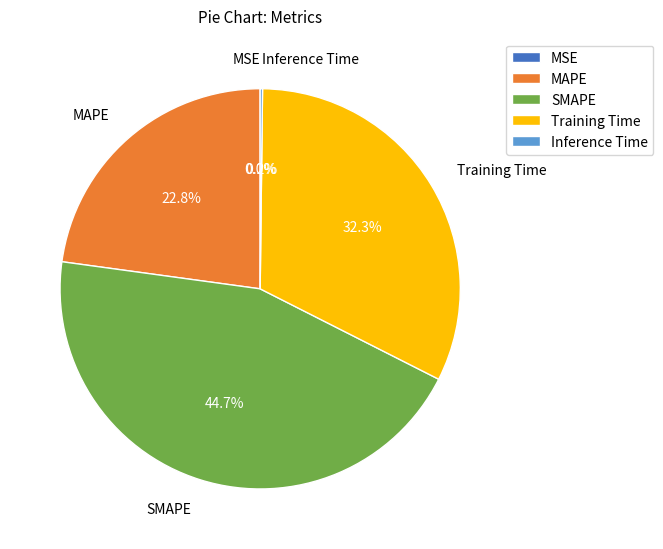

To the nearest percent, what is the average slice percentage?

20%